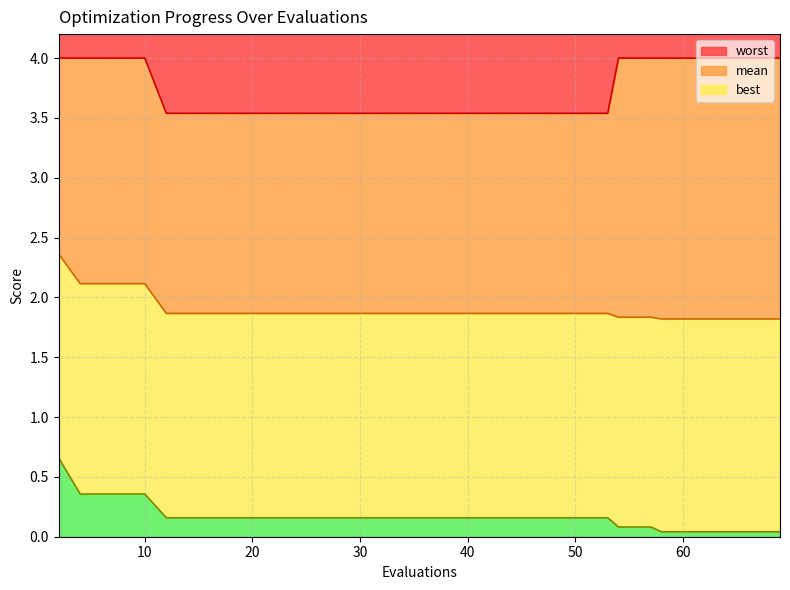

Which label corresponds to the largest value in the chart?

2